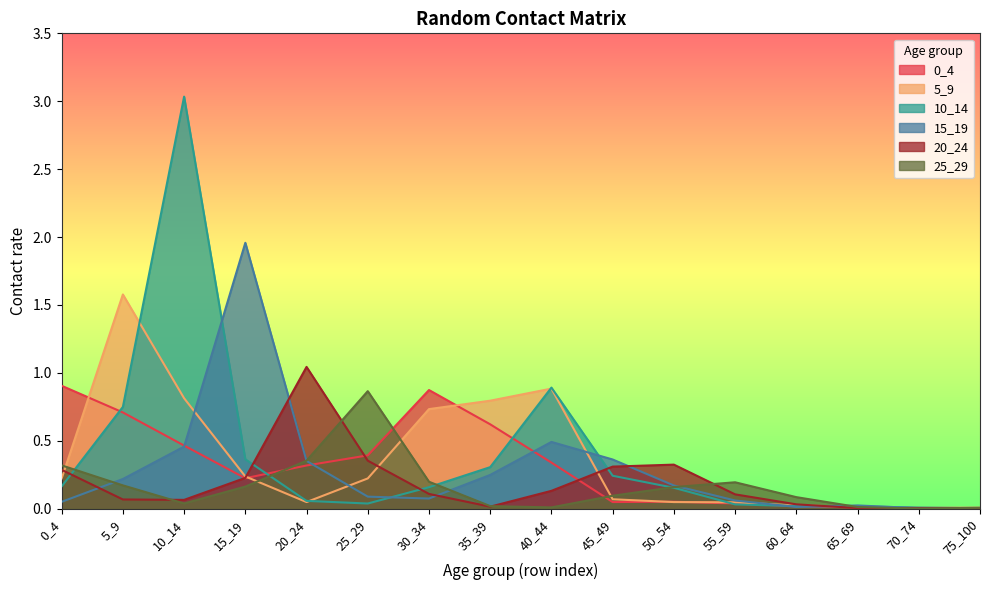

Reading left to right, list all the values displayed in this chart.

0_4: 0.9	0.7	0.5	0.2	0.3	0.4	0.9	0.6	0.3	0.0	0.1	0.0	0.0	0.0	0.0	0.0
5_9: 0.2	1.6	0.8	0.2	0.0	0.2	0.7	0.8	0.9	0.1	0.0	0.0	0.0	0.0	0.0	0.0
10_14: 0.2	0.7	3.0	0.4	0.1	0.0	0.2	0.3	0.9	0.2	0.2	0.0	0.0	0.0	0.0	0.0
15_19: 0.1	0.2	0.5	2.0	0.4	0.1	0.1	0.2	0.5	0.4	0.2	0.1	0.0	0.0	0.0	0.0
20_24: 0.3	0.1	0.1	0.2	1.0	0.4	0.1	0.0	0.1	0.3	0.3	0.1	0.0	0.0	0.0	0.0
25_29: 0.3	0.2	0.0	0.2	0.4	0.9	0.2	0.0	0.0	0.1	0.2	0.2	0.1	0.0	0.0	0.0